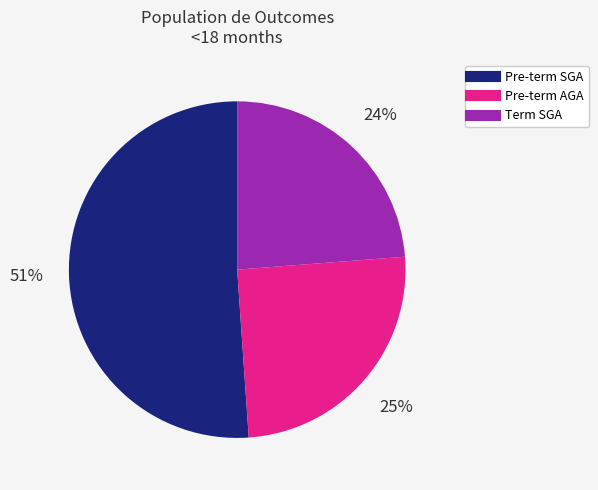

Which has a higher value, Pre-term SGA or Term SGA?

Pre-term SGA